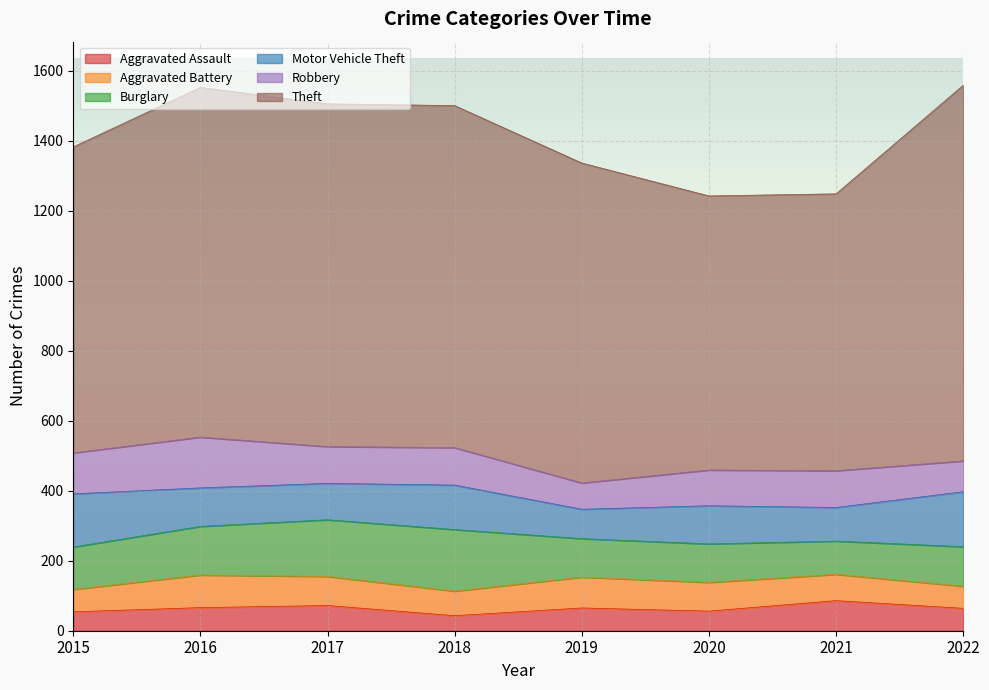

What is the average value of the Theft series?

924